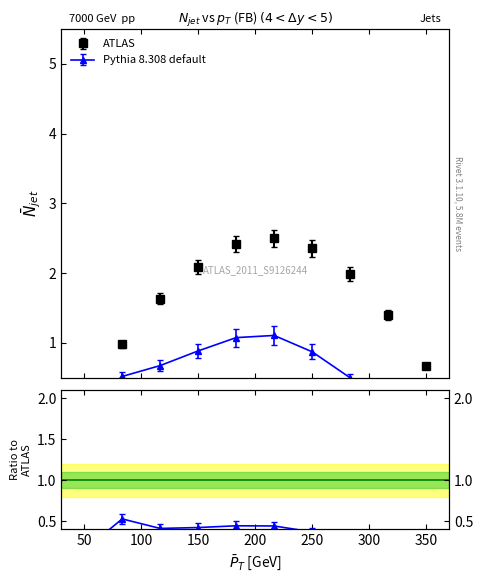

Which series has the largest total across all categories?

ATLAS